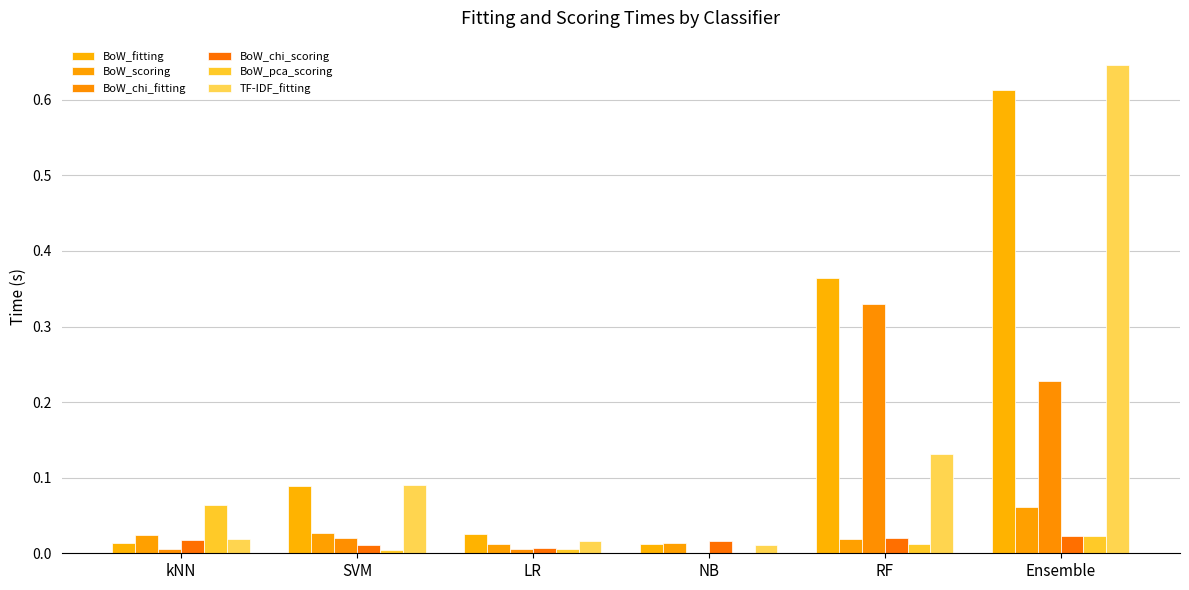

At SVM, list the series in order from smallest to largest.

BoW_pca_scoring, BoW_chi_scoring, BoW_chi_fitting, BoW_scoring, BoW_fitting, TF-IDF_fitting